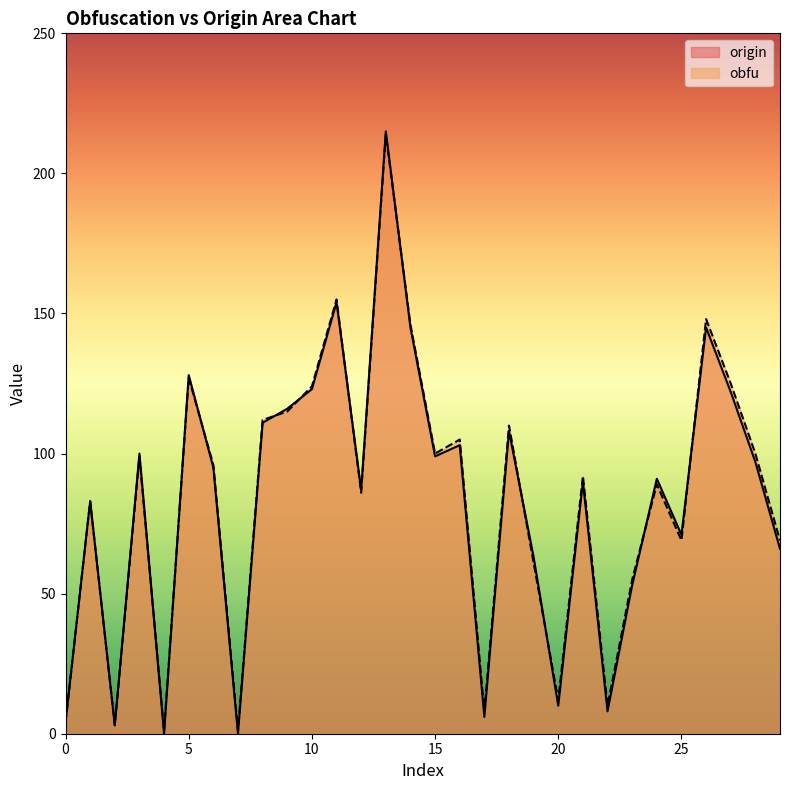

How many lines are shown in the chart?

2